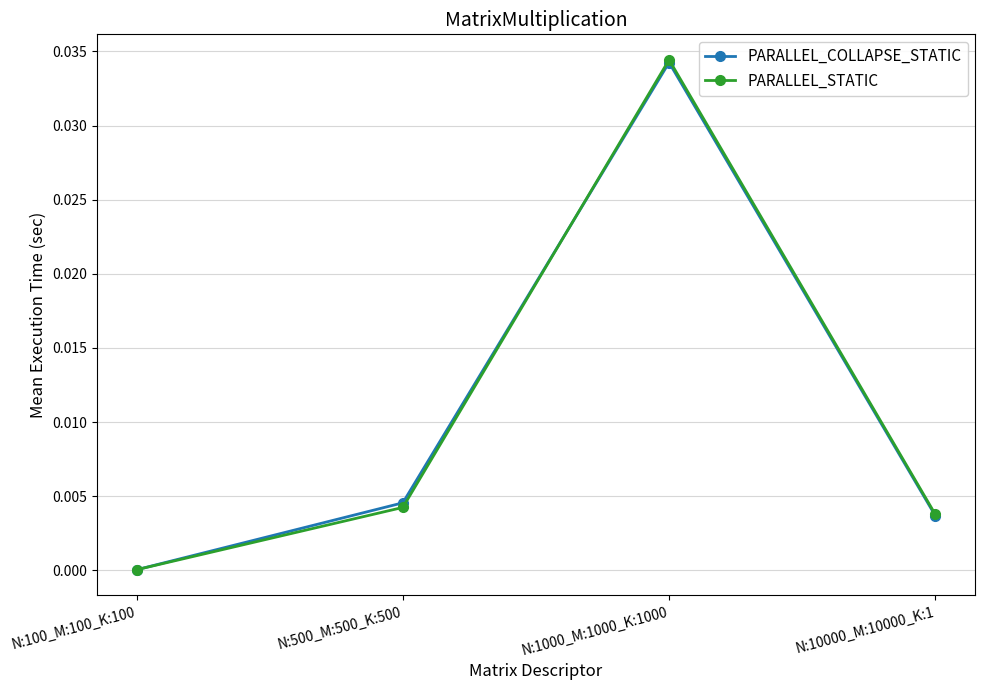

What position from the left is N:100_M:100_K:100?

1